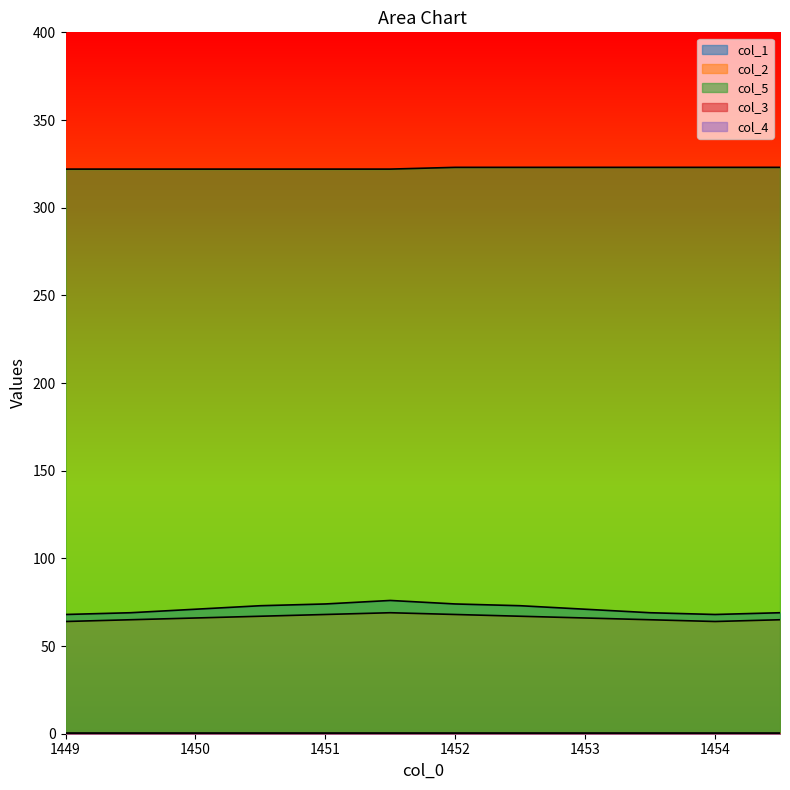

What is the sum of all col_2 values?

794.0